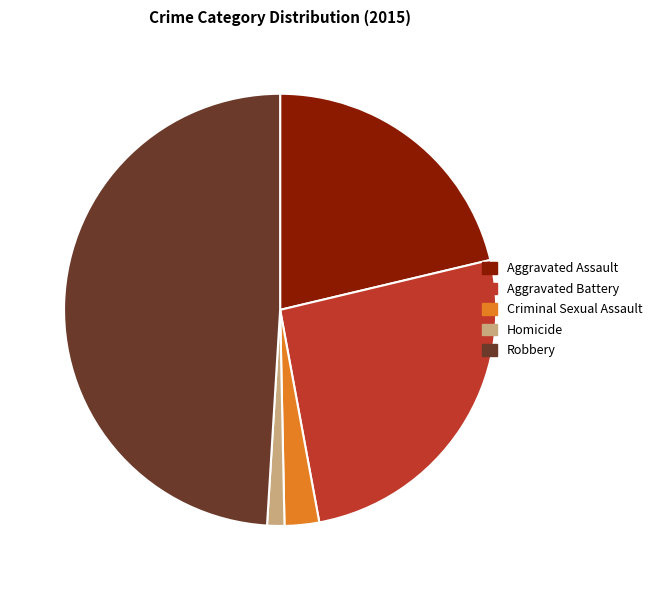

Between Homicide and Criminal Sexual Assault, which is larger?

Criminal Sexual Assault